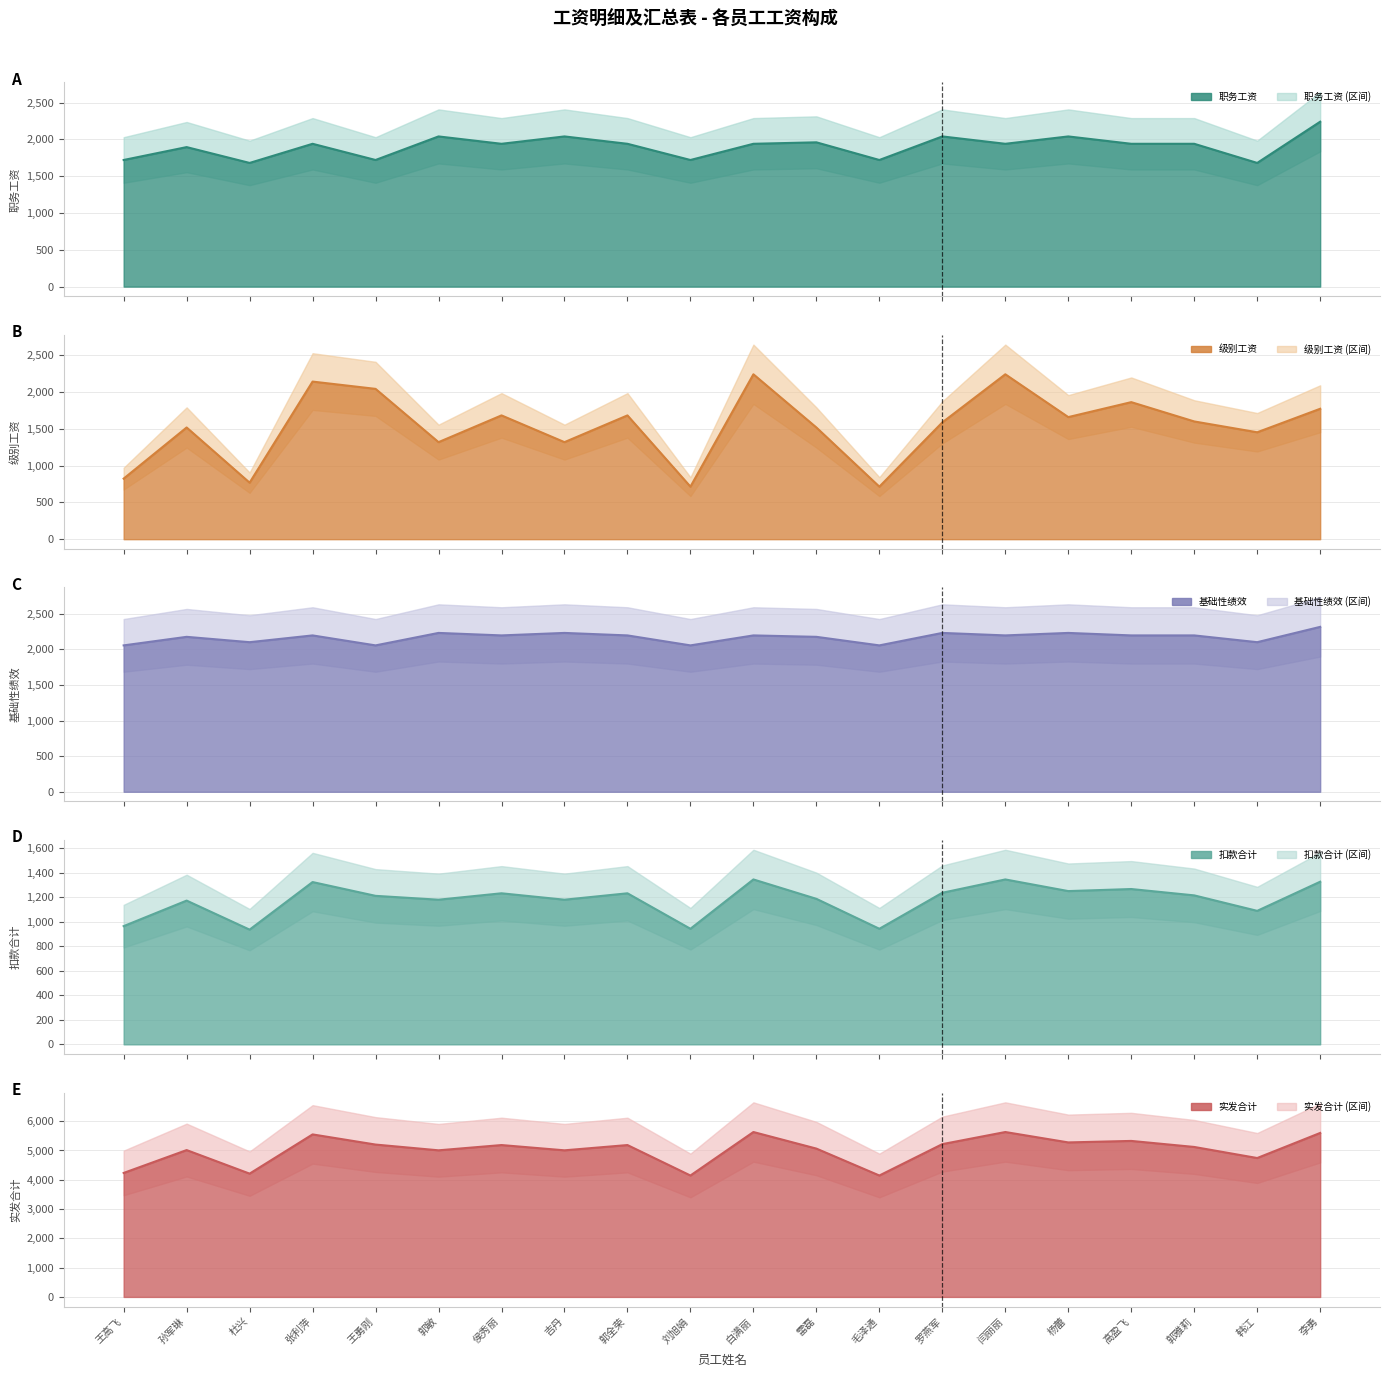

How many data points in 扣款合计 are above 1214?

10